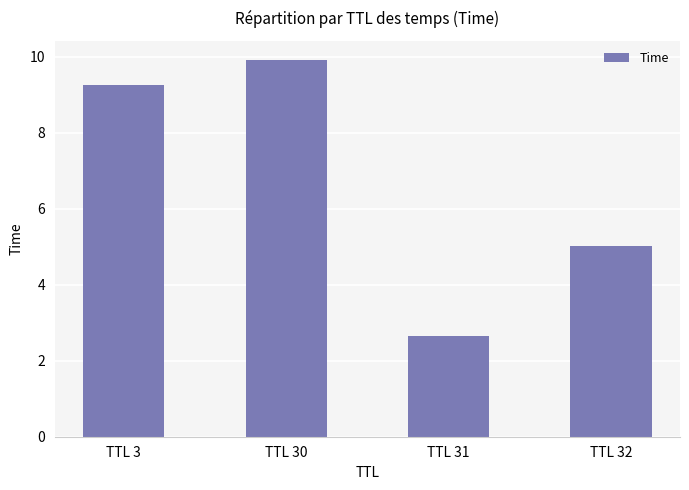

How many values exceed 9?

2